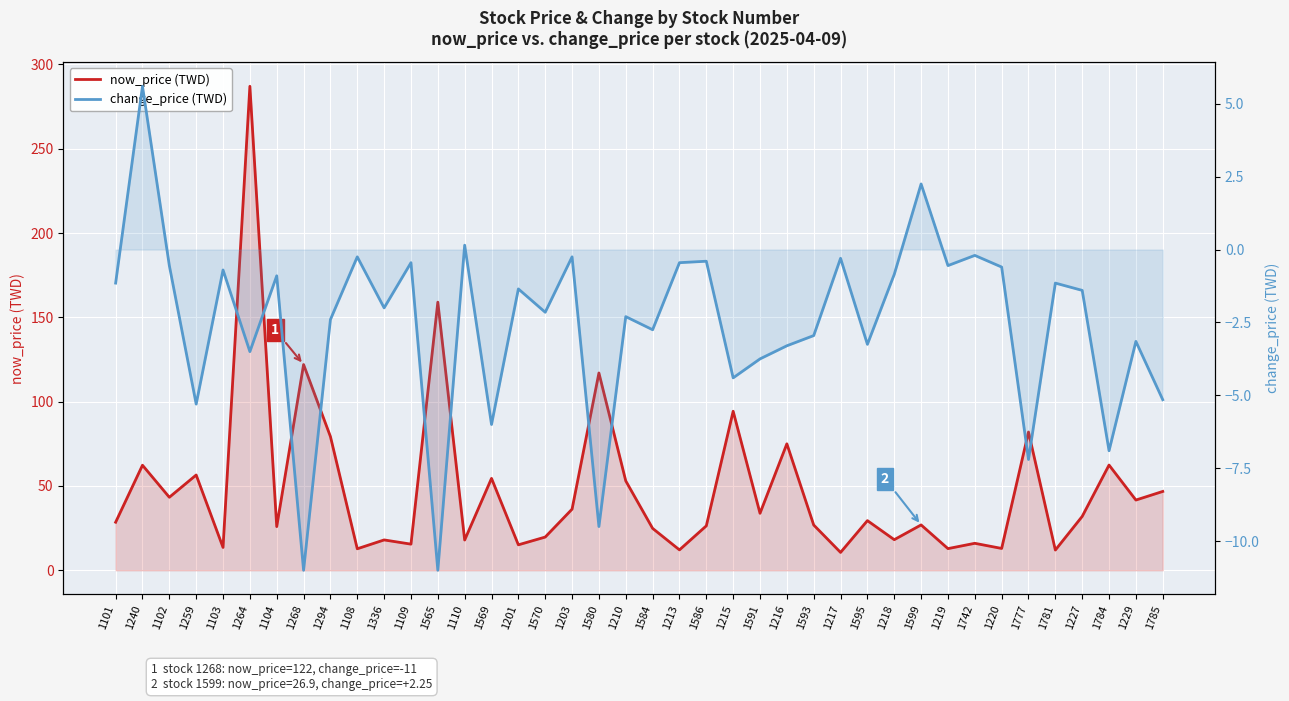

Is it true that change_price (TWD) equals -2.8 at 1584?

True